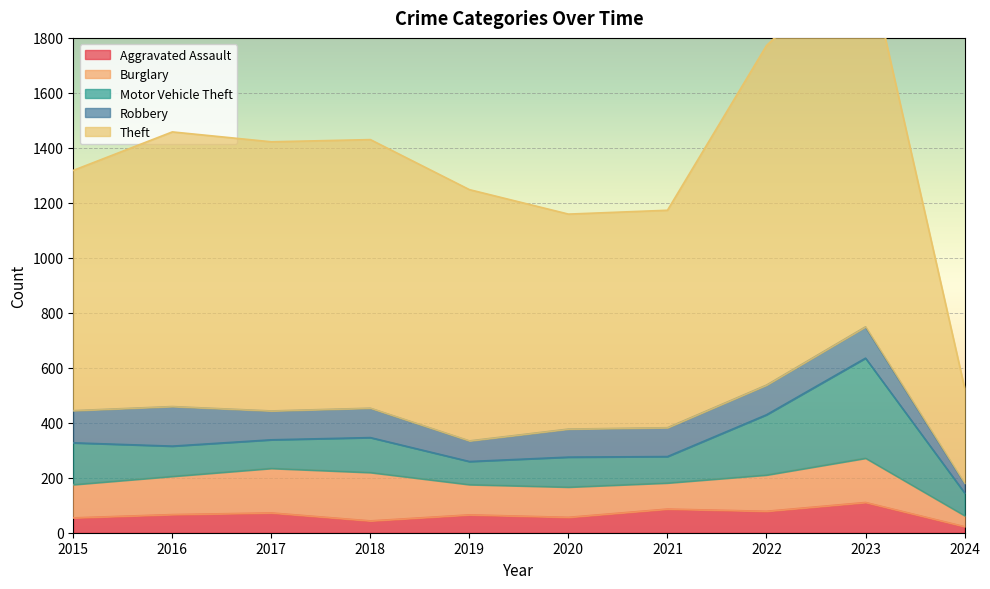

Reading right to left, extract all data points from this chart.

Aggravated Assault: 22	110	78	86	56	65	43	72	66	54
Burglary: 40	161	132	95	110	110	176	162	139	121
Motor Vehicle Theft: 83	364	219	96	109	84	127	104	110	152
Robbery: 35	114	108	105	102	75	107	105	144	117
Theft: 347	1368	1235	791	782	914	977	979	999	874